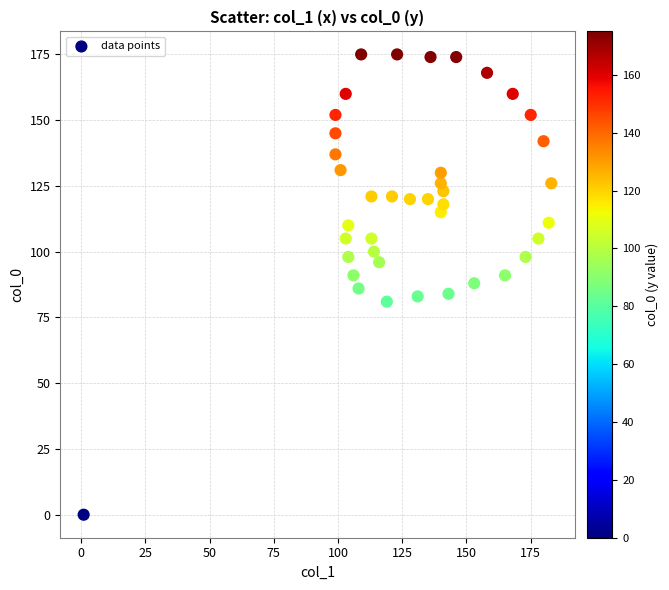

What is the range of Y values (max minus min)?

175